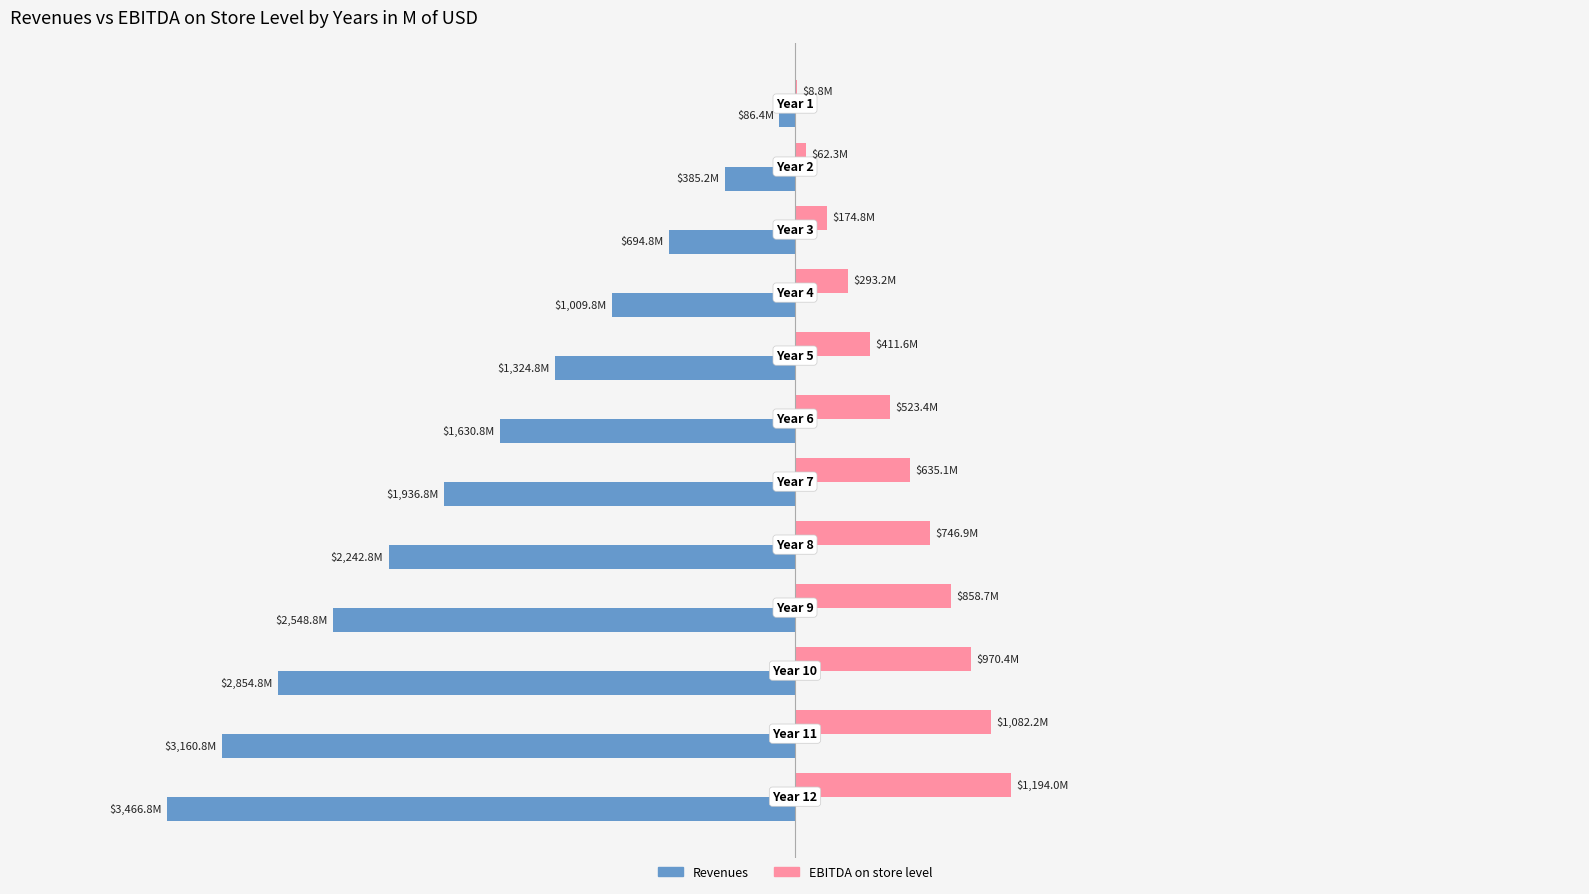

What are all the series names shown in the legend?

Revenues, EBITDA on store level